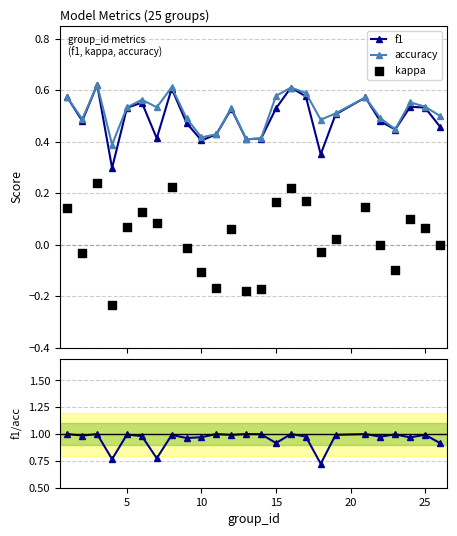

Which series reaches the minimum Y coordinate?

kappa